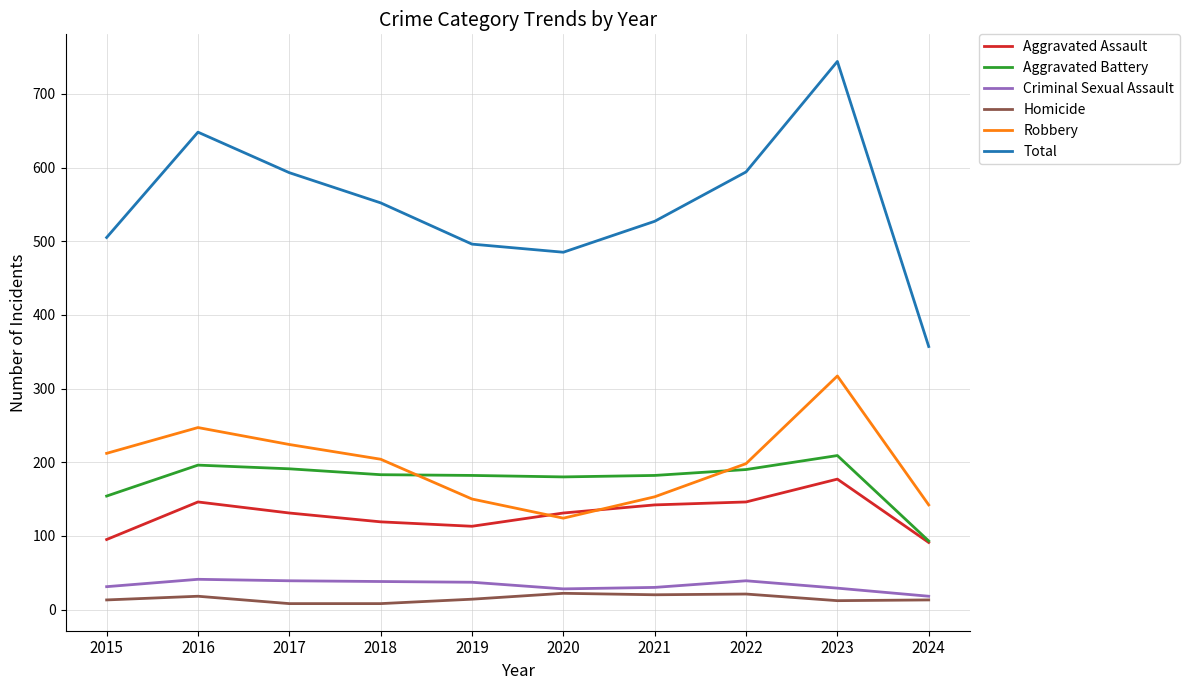

At which category does the chart reach its peak across all series?

2023